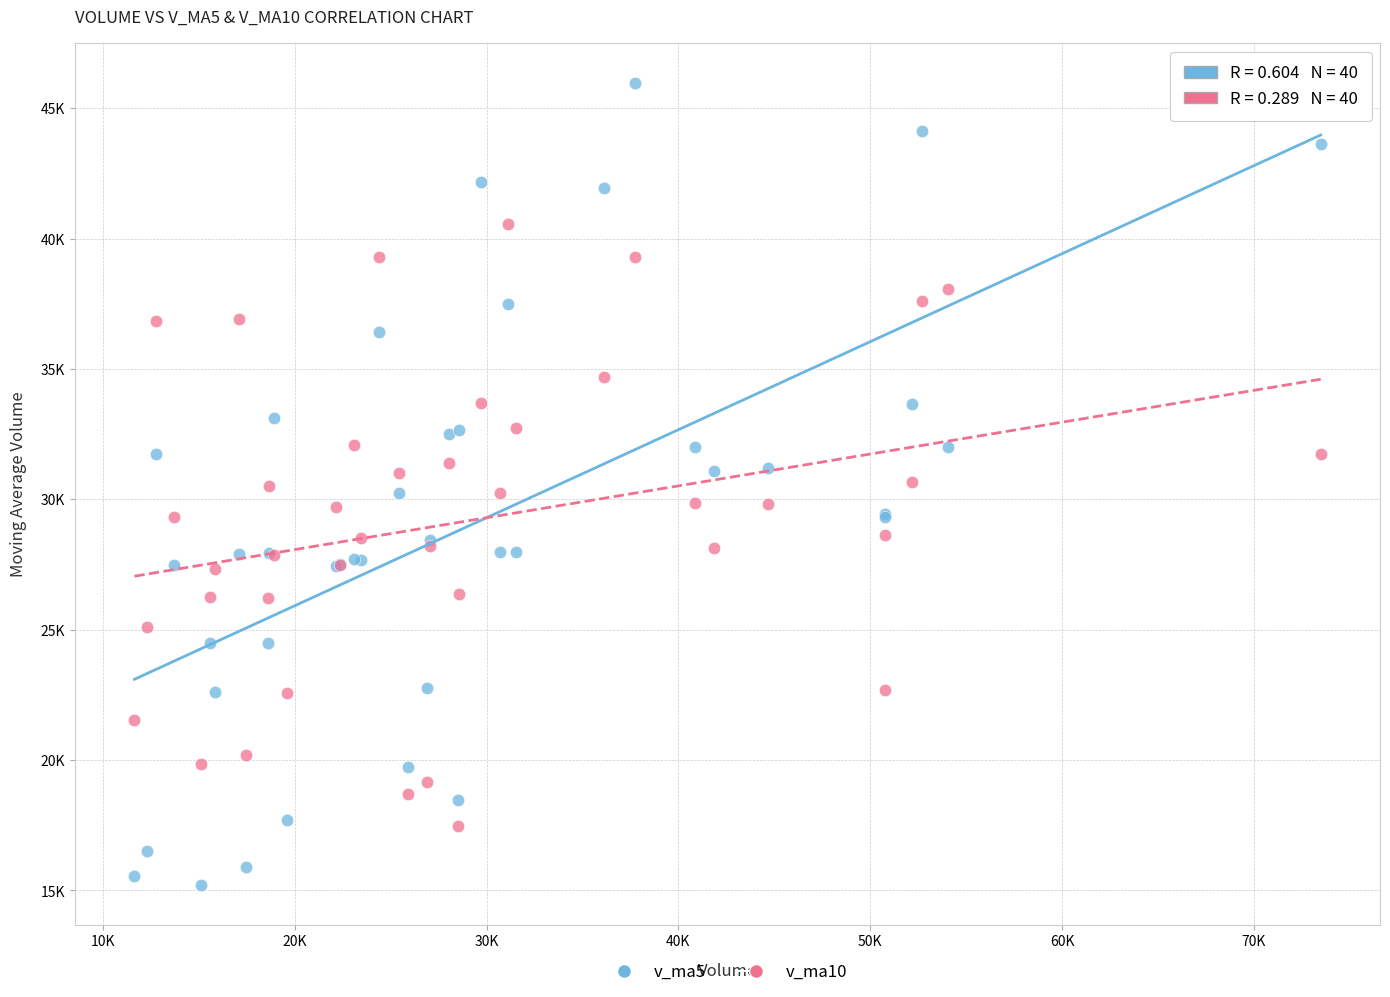

Which series contains the highest Y value?

v_ma5